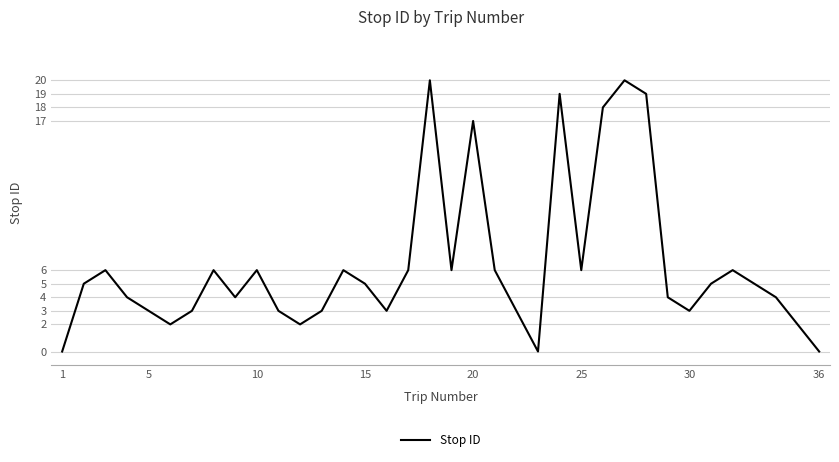

What is the sum of all values?

230